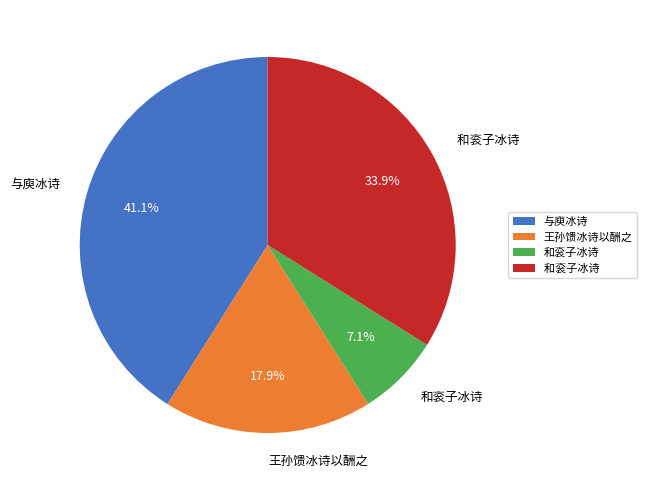

Does any single category account for the majority?

No